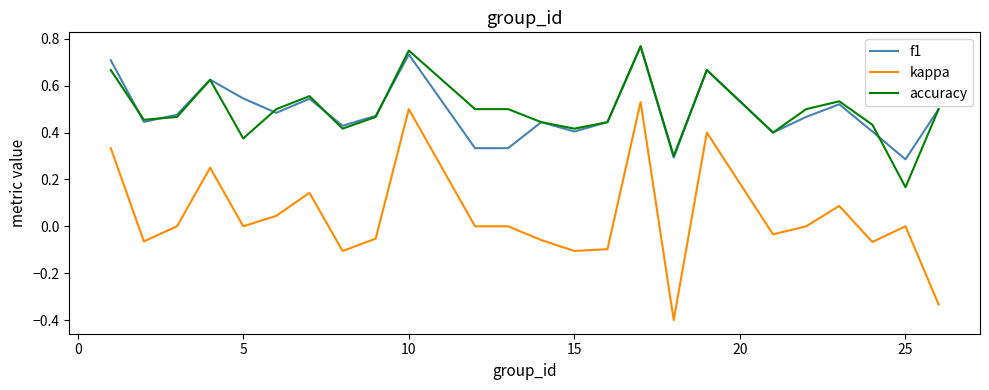

What is the smallest value displayed?

-0.4